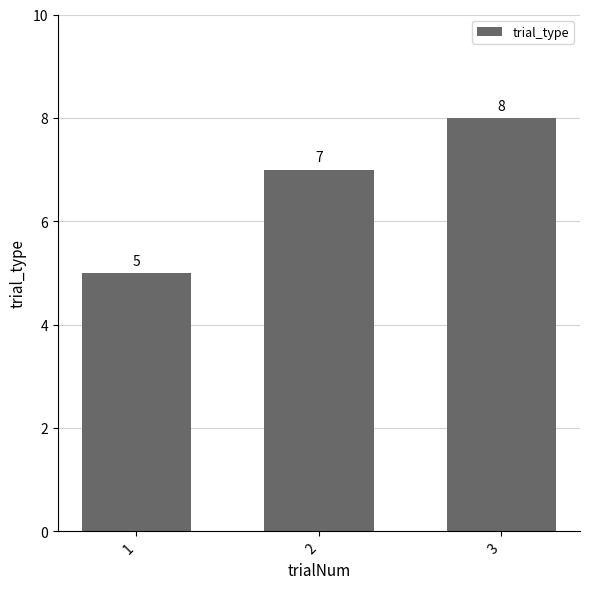

Approximately how many times larger is the value at 1 compared to 3?

0.6